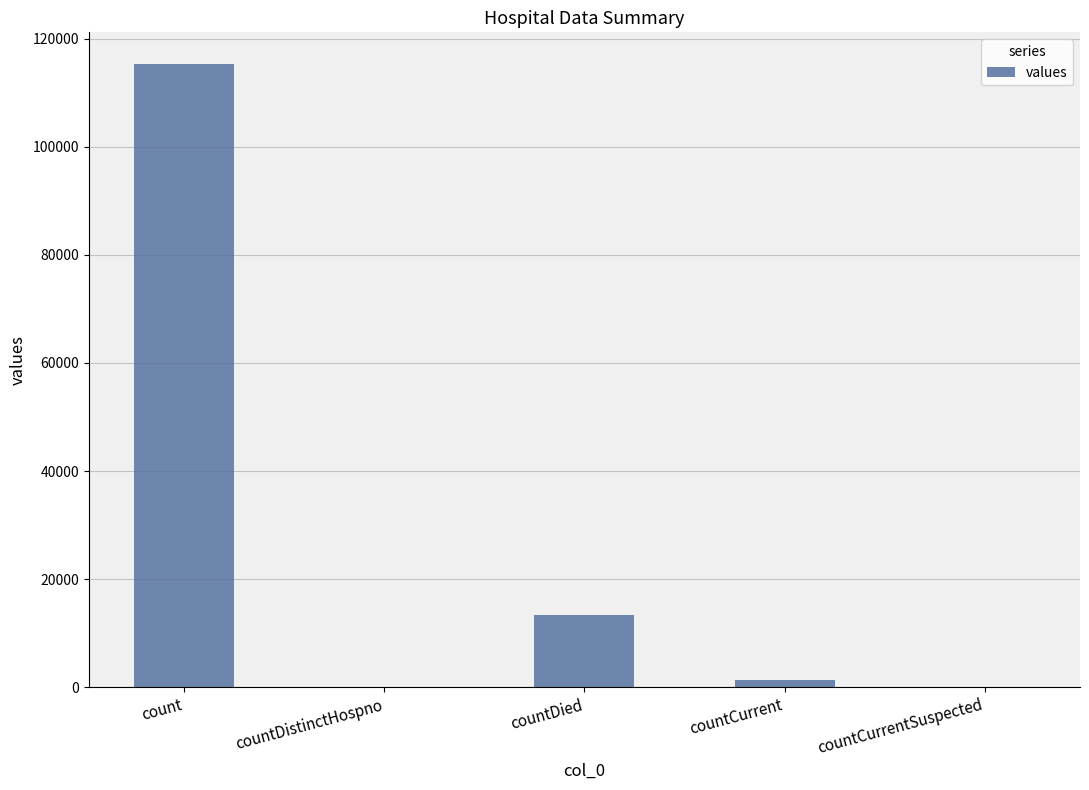

Reading left to right, transcribe all the data shown in this chart.

count=115379	countDistinctHospno=0	countDied=13343	countCurrent=1383	countCurrentSuspected=0